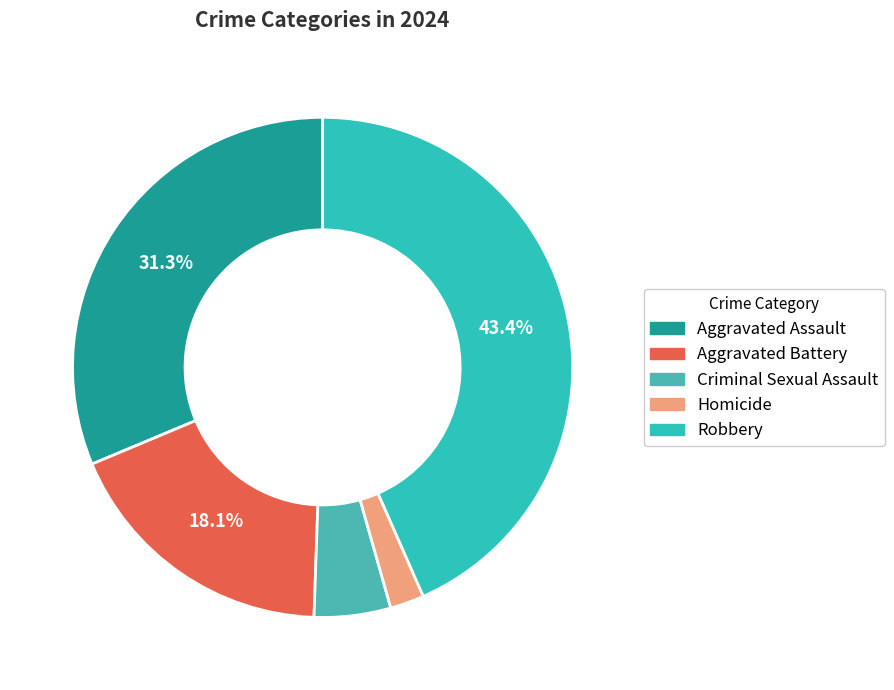

How many slices are in this pie chart?

5